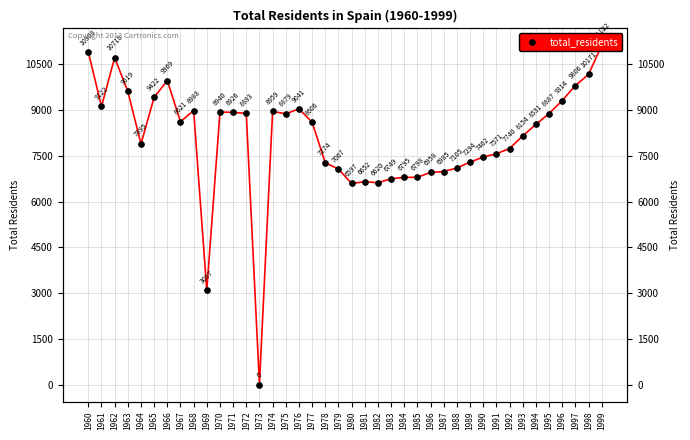

Where is the data nearest to the value 5561?

1980